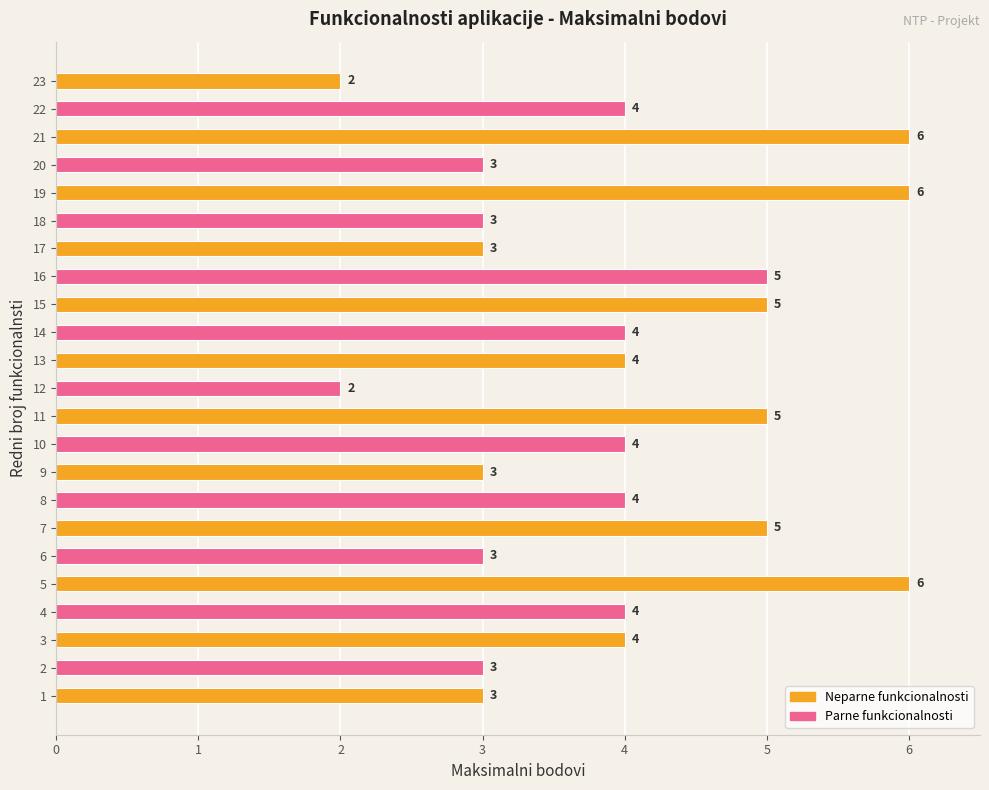

Between 19 and 18, which is larger?

19